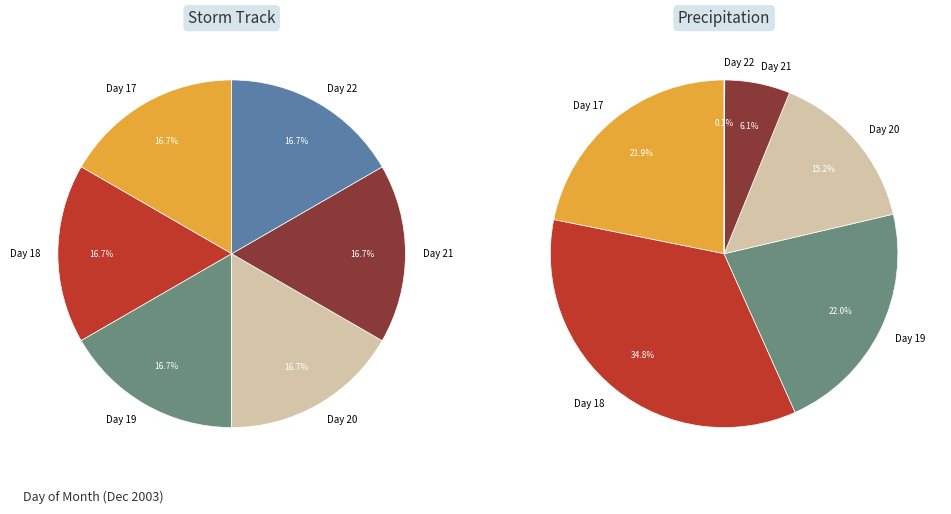

Count the number of slices in the pie.

6